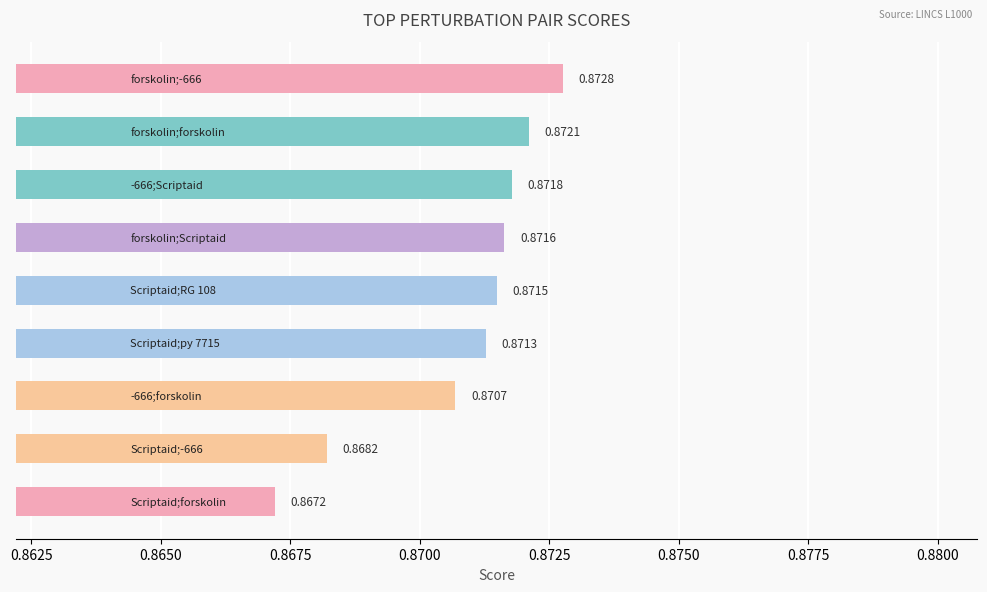

How many series are shown in this chart?

1